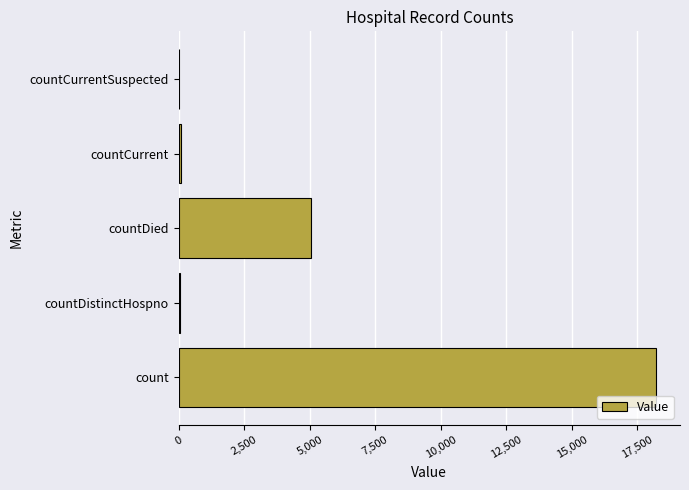

Which category has the highest value across all series?

count